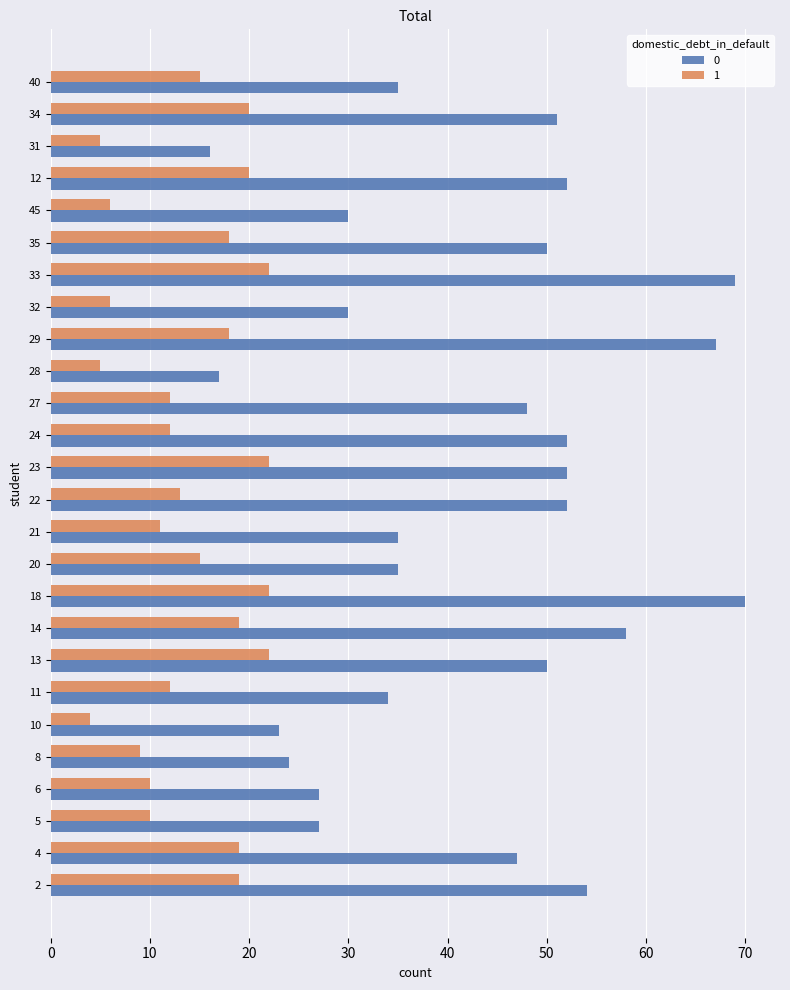

The value of 0 at 32 is 9. True or false?

False